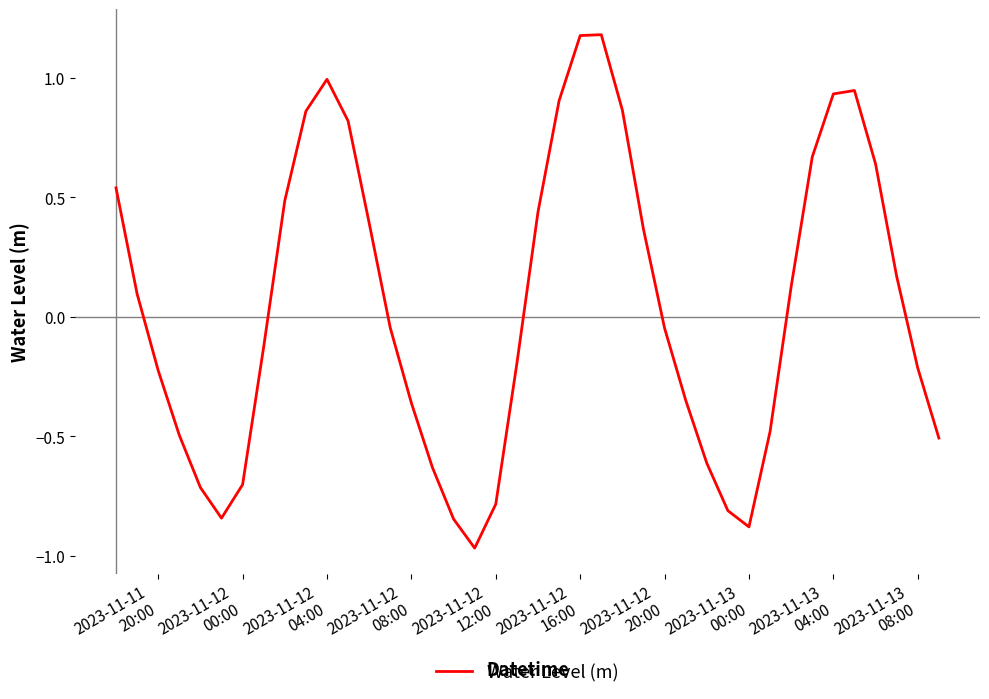

What is the difference between the maximum and minimum values?

2.2